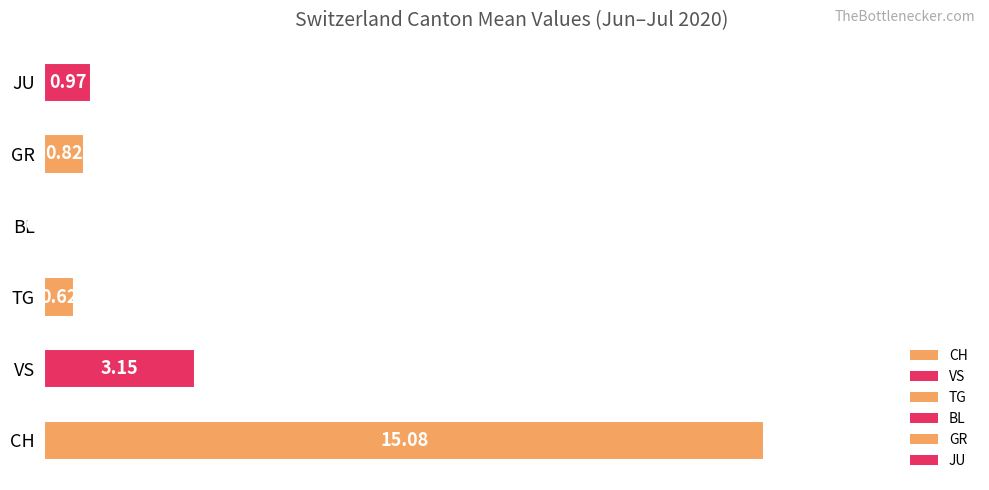

Are the bars grouped side by side (vs. stacked)?

No